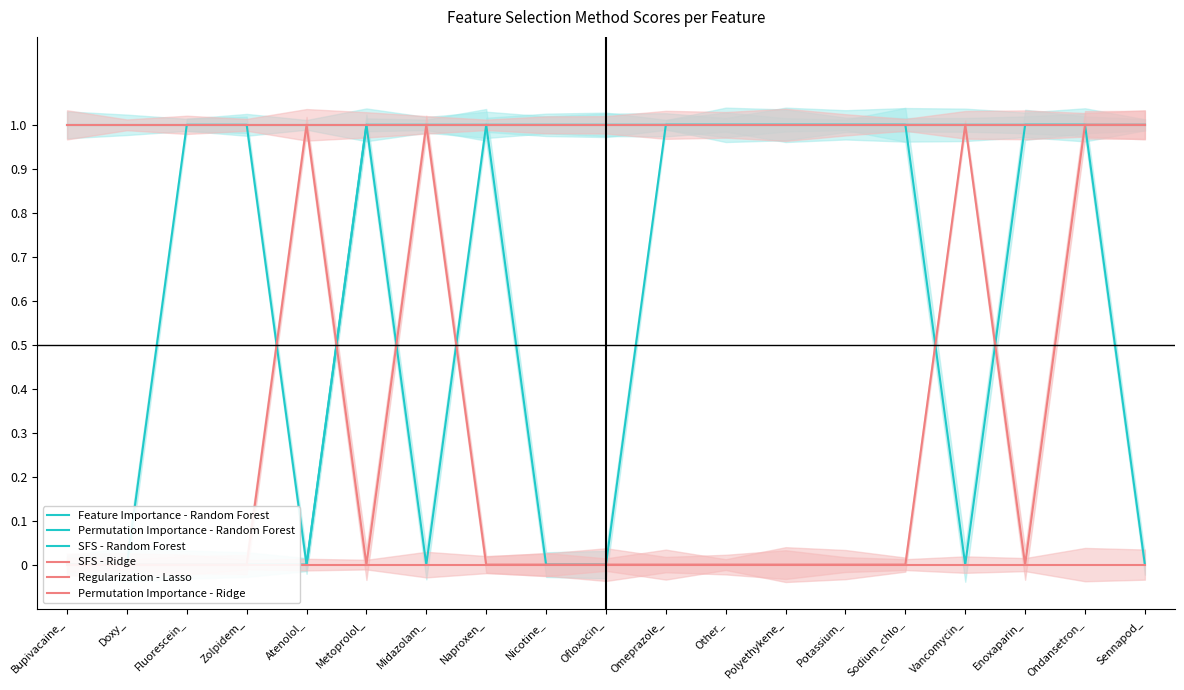

What are all the series names shown in the legend?

Feature Importance - Random Forest, Permutation Importance - Random Forest, SFS - Random Forest, SFS - Ridge, Regularization - Lasso, Permutation Importance - Ridge